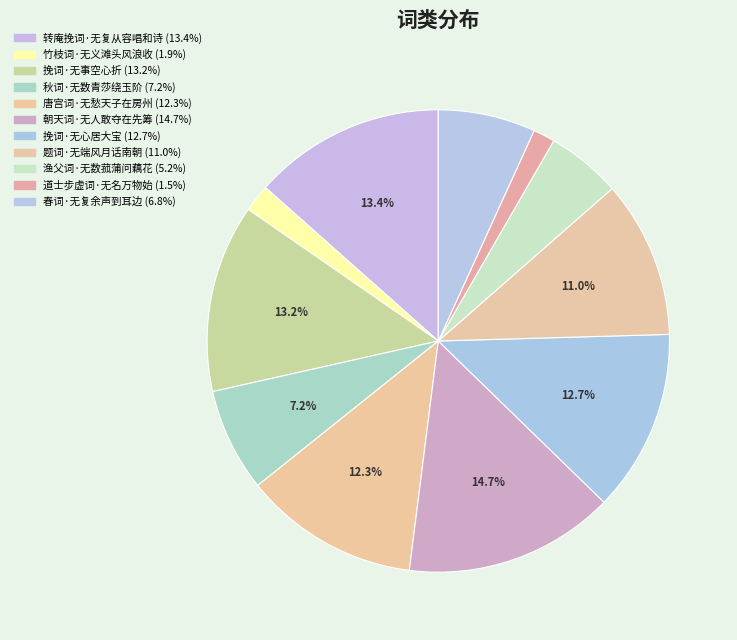

What is the ratio of the value at 挽词·无心居大宝 to the value at 转庵挽词·无复从容唱和诗?

0.9